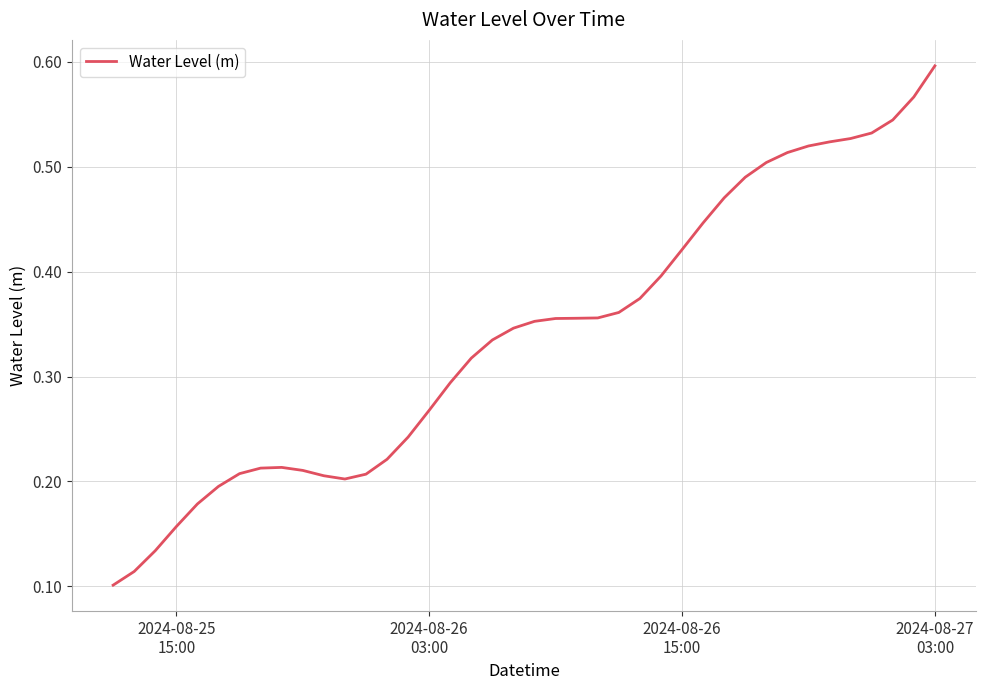

What is the sum of all values?

13.6